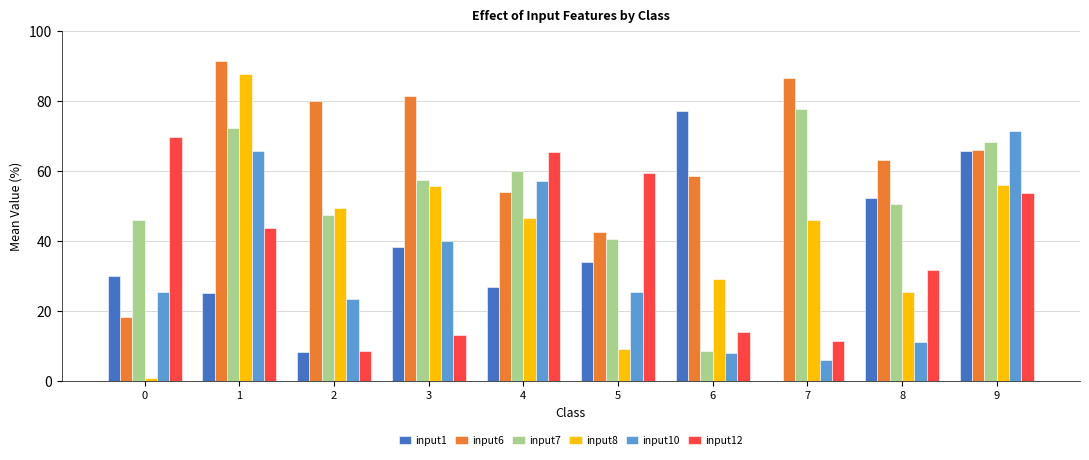

Is the value of input10 at 8 greater than the value of input1 at 6?

No